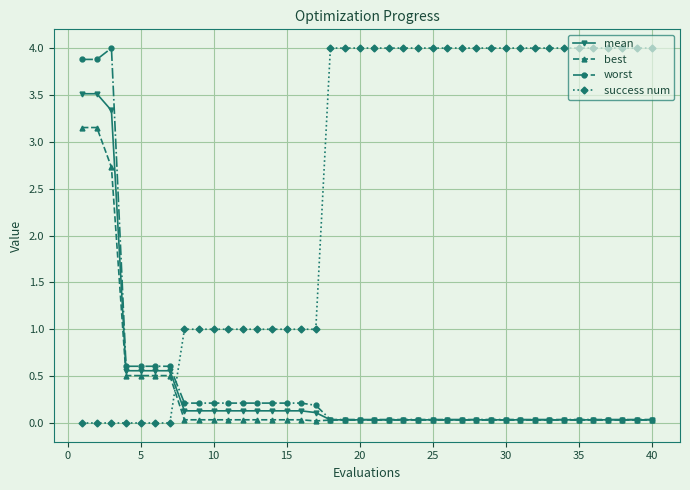

What is the highest value of the worst series?

4.0